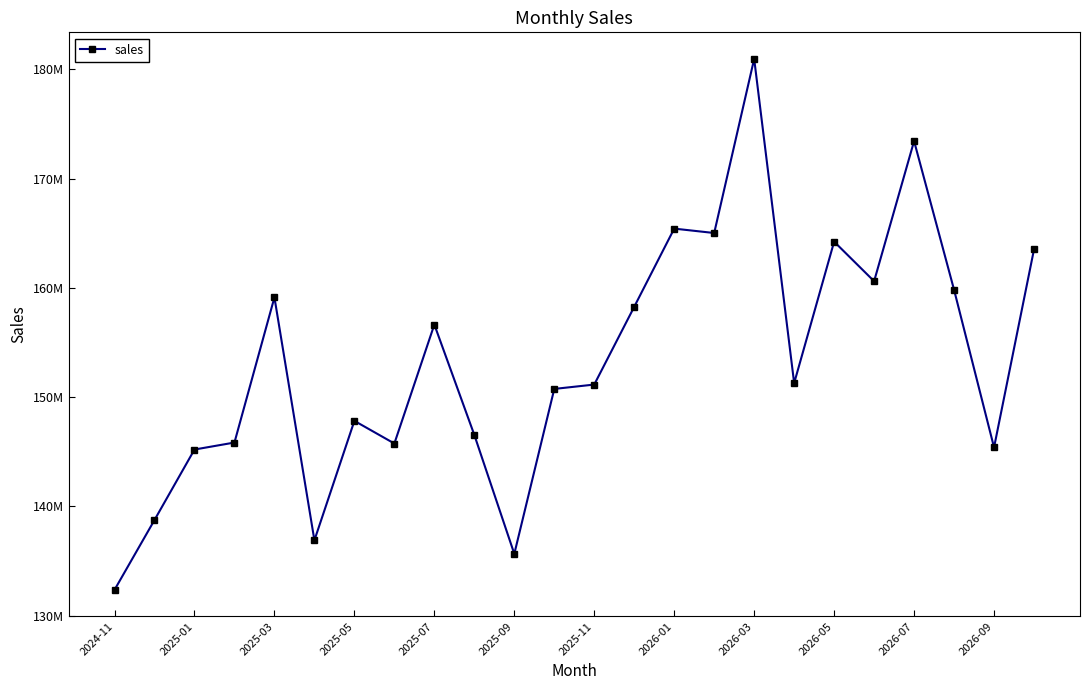

How many points are higher than both their immediate neighbors (excluding endpoints)?

7